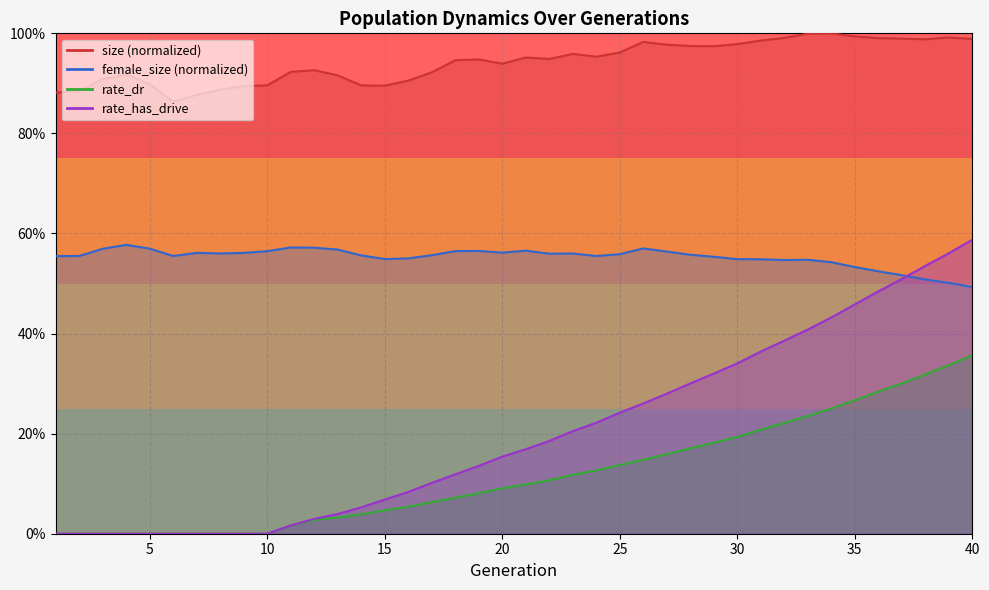

What is the value of the size point at the 39th from the left?

1.0